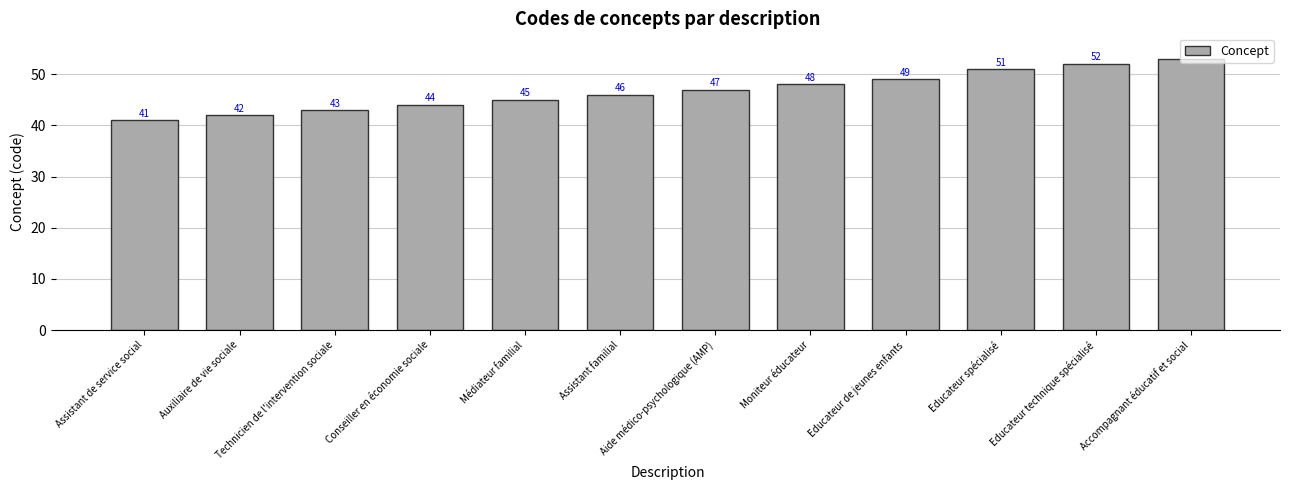

What is the change in value from Technicien de l'intervention sociale to Moniteur éducateur?

+5